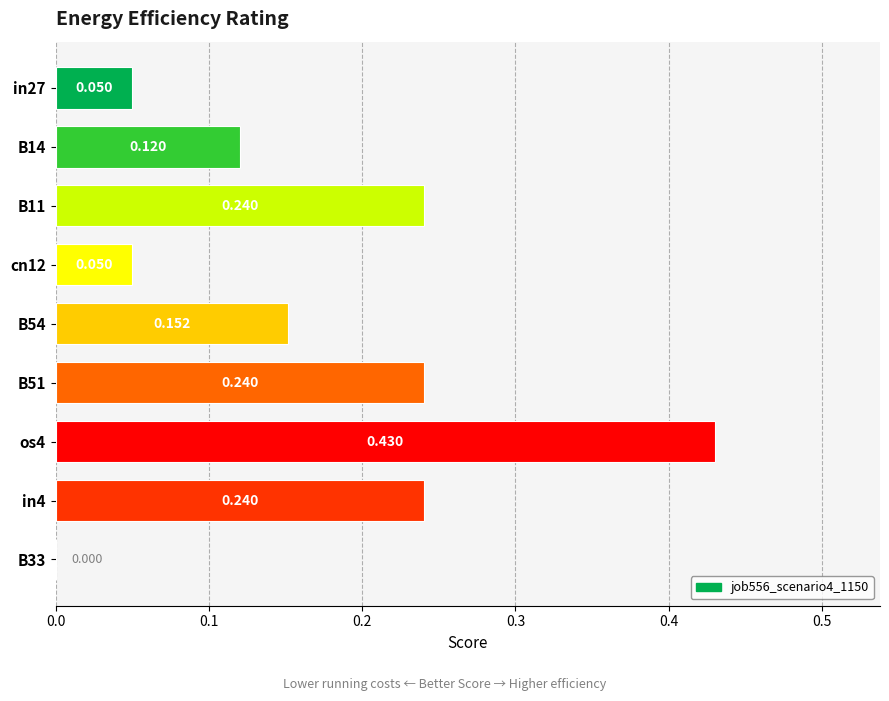

How many series are shown in this chart?

1